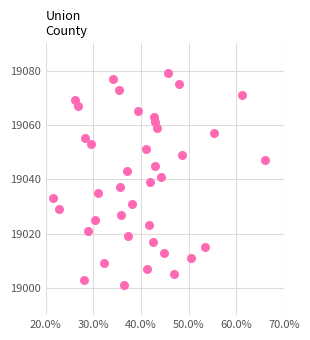

What is the range of Y values (max minus min)?

78